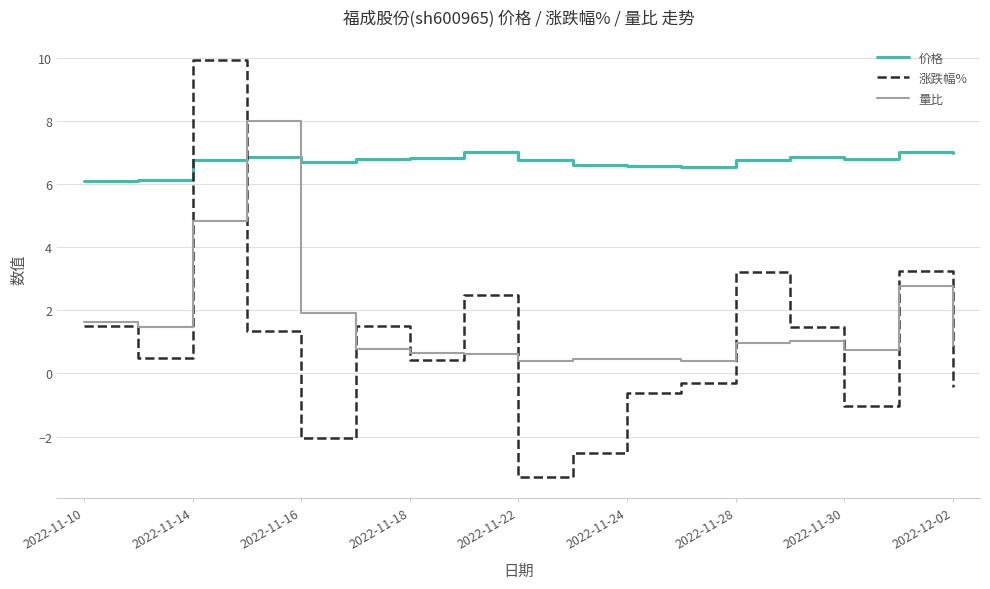

Does the chart display data point markers on the line(s)?

No